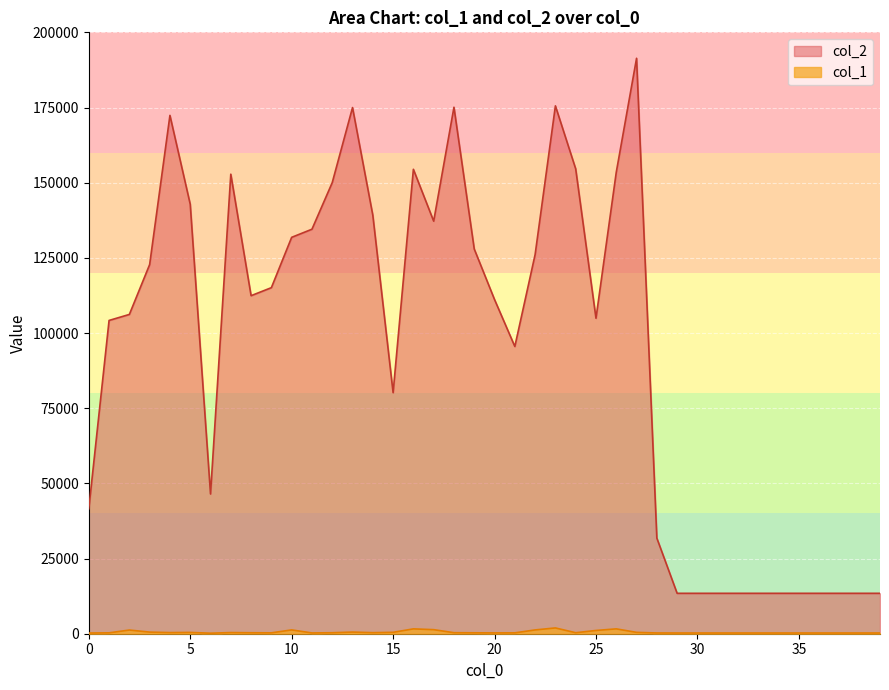

At how many categories does at least one series exceed 85422?

25